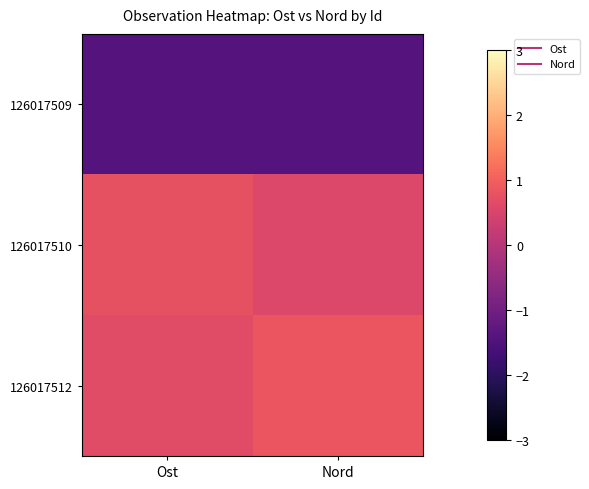

Reading left to right, what are all the values shown in this chart?

126017509: Ost=-1.4	Nord=-1.4
126017510: Ost=0.8	Nord=0.6
126017512: Ost=0.7	Nord=0.8